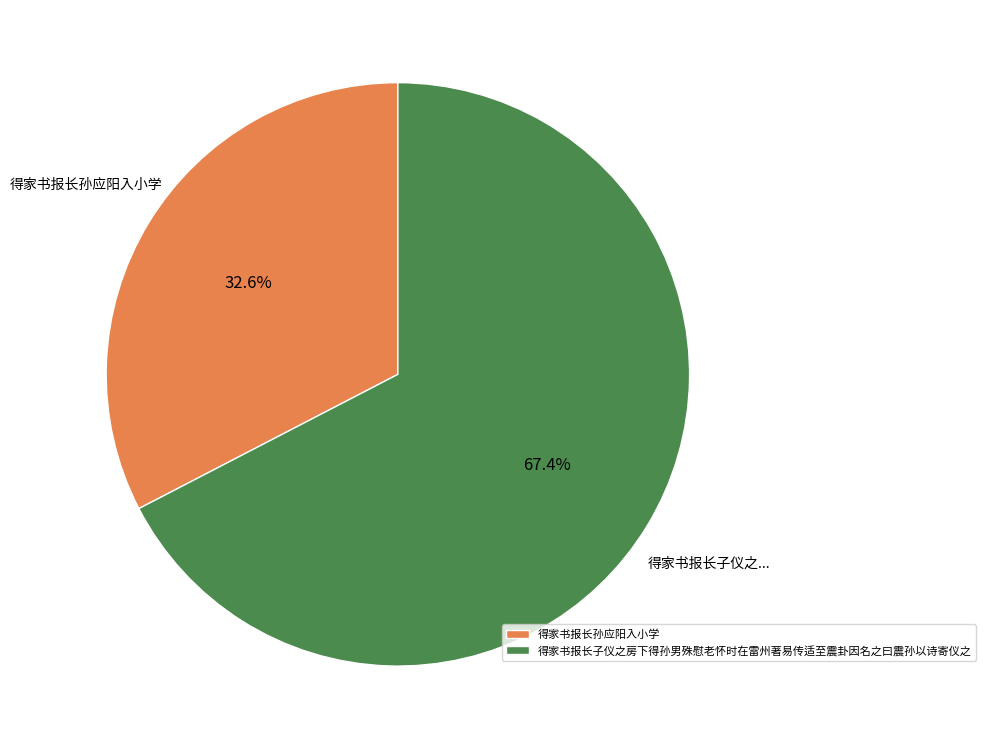

To the nearest percent, what percentage of the pie is 得家书报长孙应阳入小学?

33%